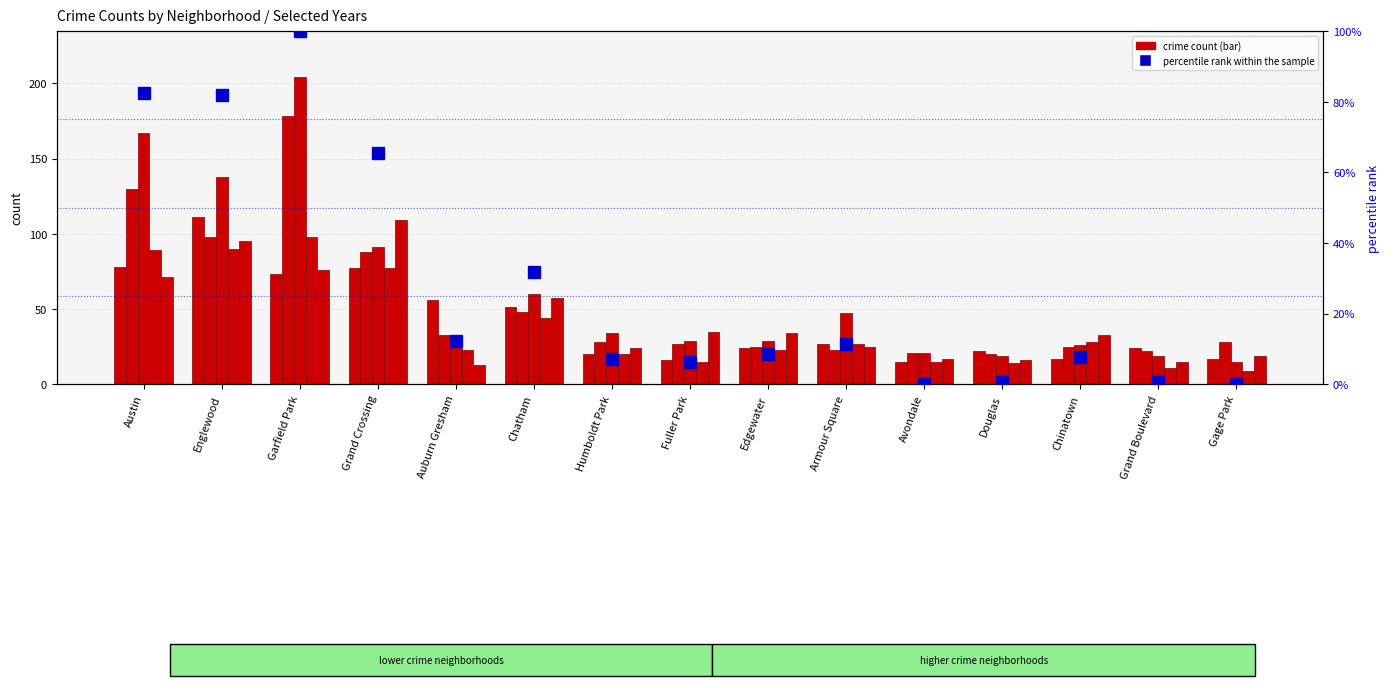

True or false: the data shows 12.2 at Auburn Gresham.

True